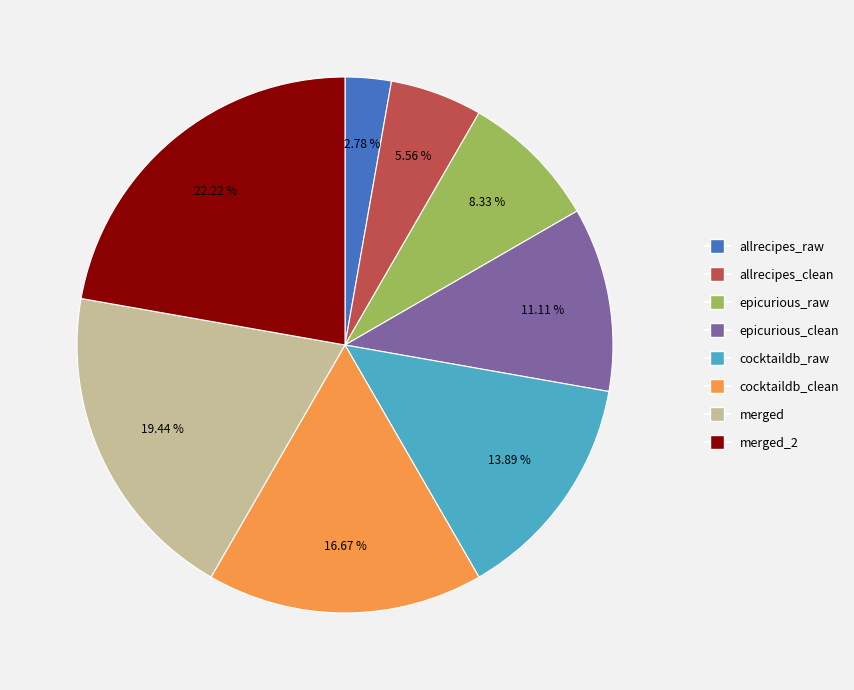

How many segments does this pie chart have?

8